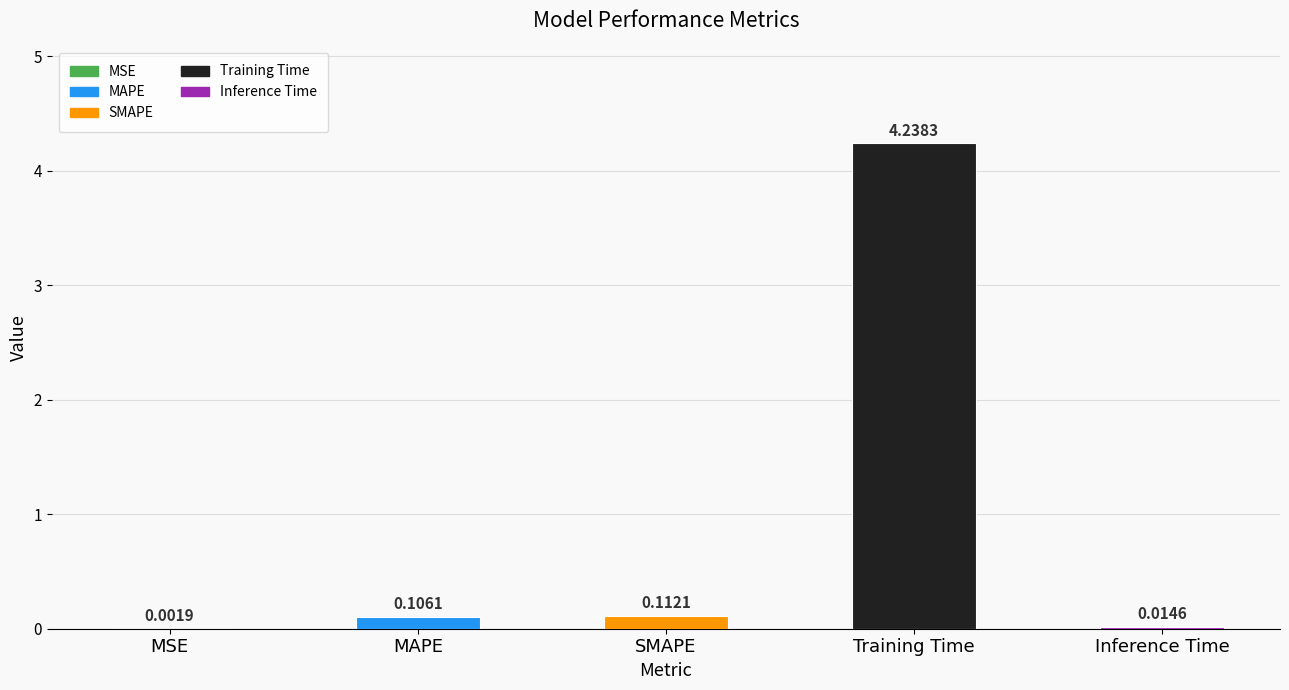

Where is the data nearest to the value 2?

SMAPE